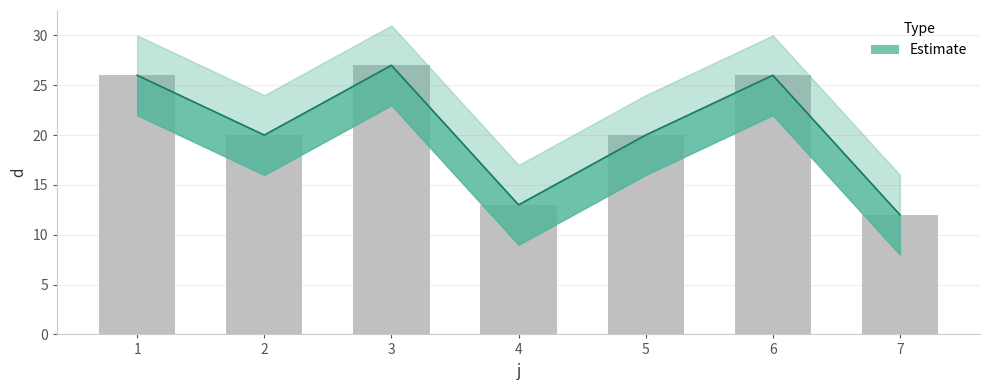

Rank the categories by value from highest to lowest.

3, 1, 6, 2, 5, 4, 7